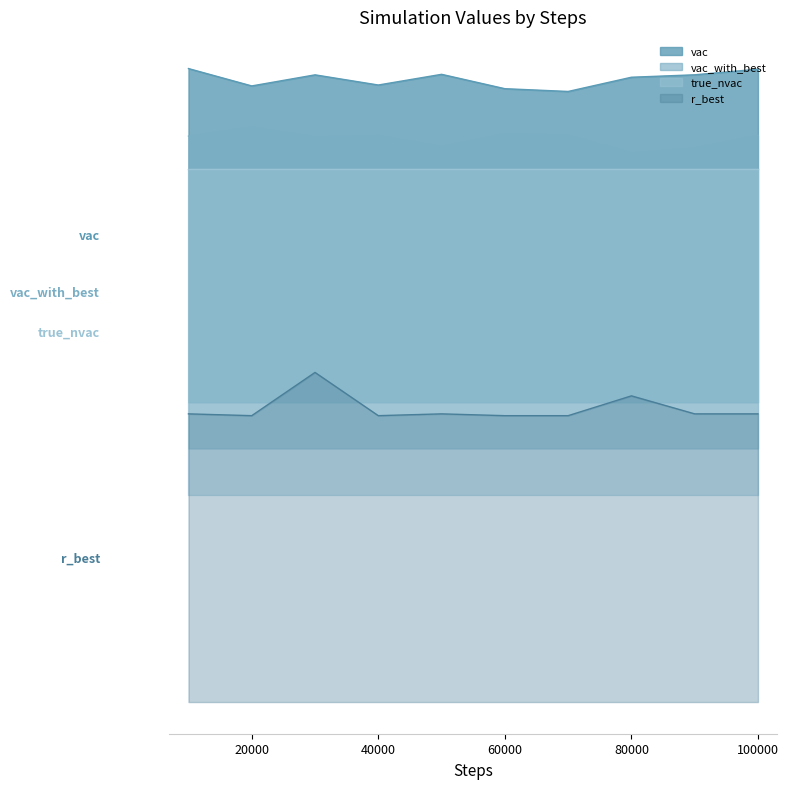

Is the value of vac at 3 greater than the value of true_nvac at 5?

No